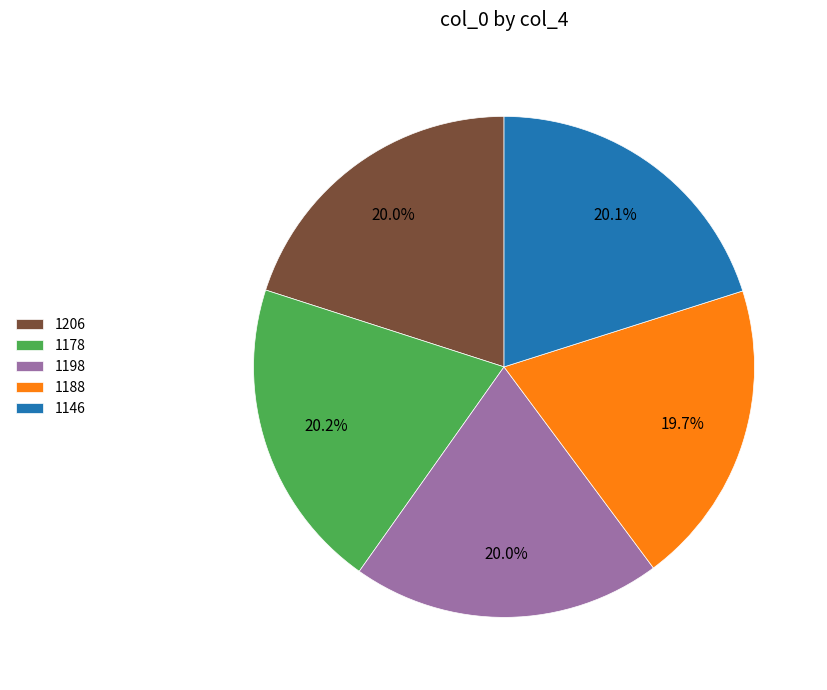

The 1146 slice represents 6% of the pie. True or false?

False